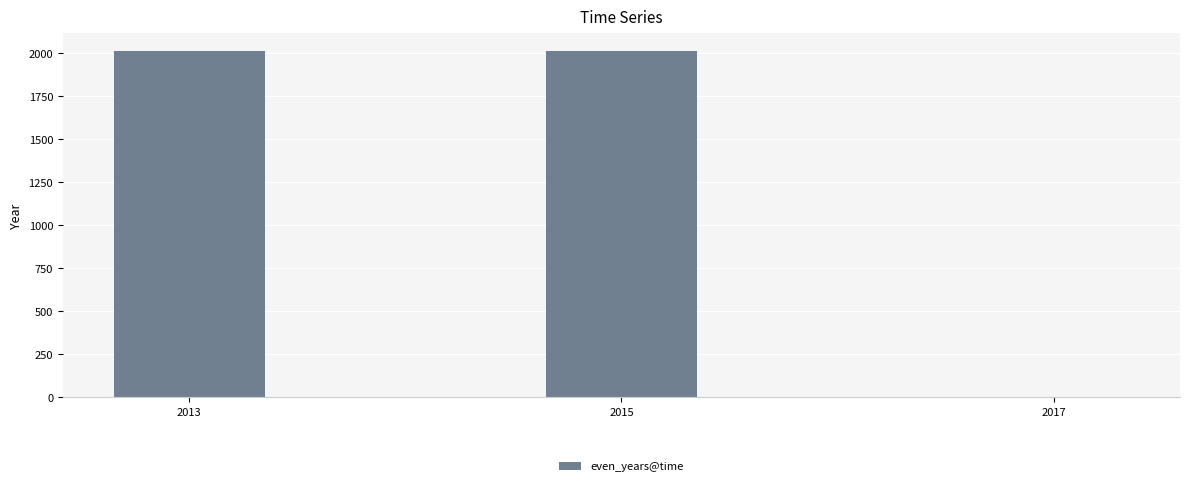

Which has a higher value, 2017 or 2013?

2013